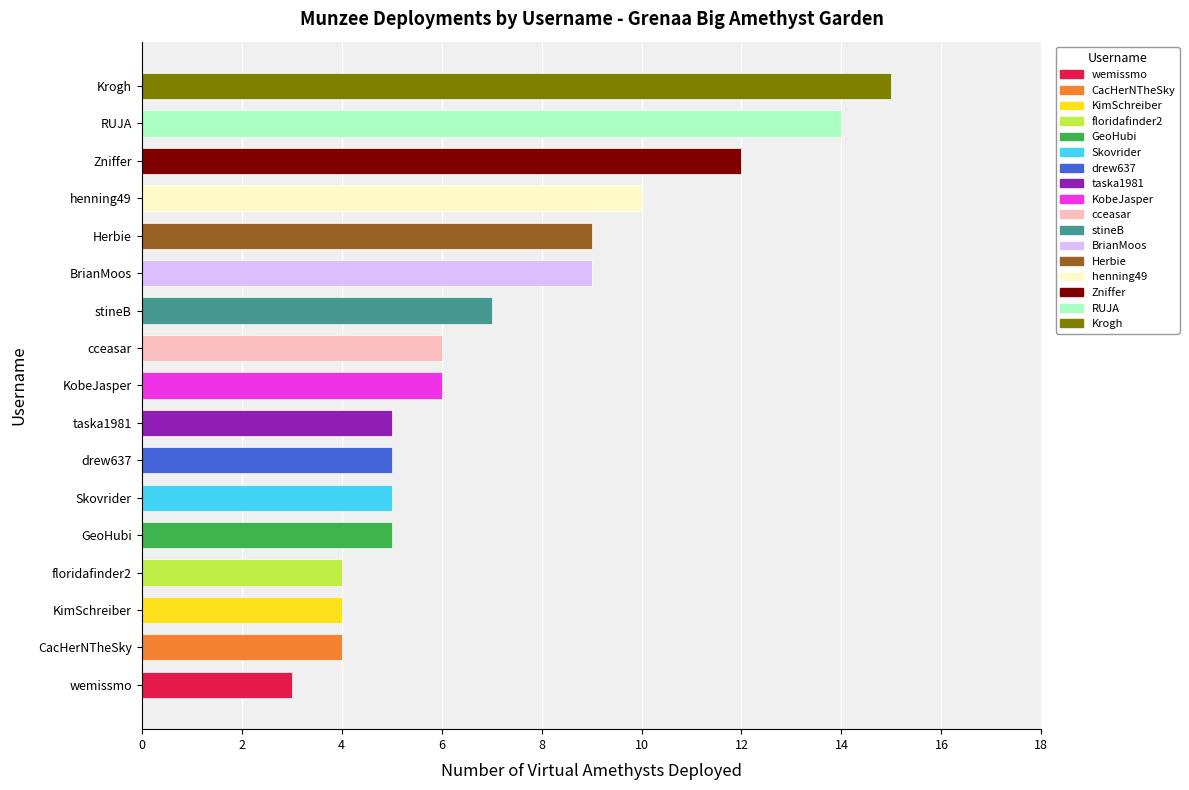

Is it true that the value at Krogh is 4?

False